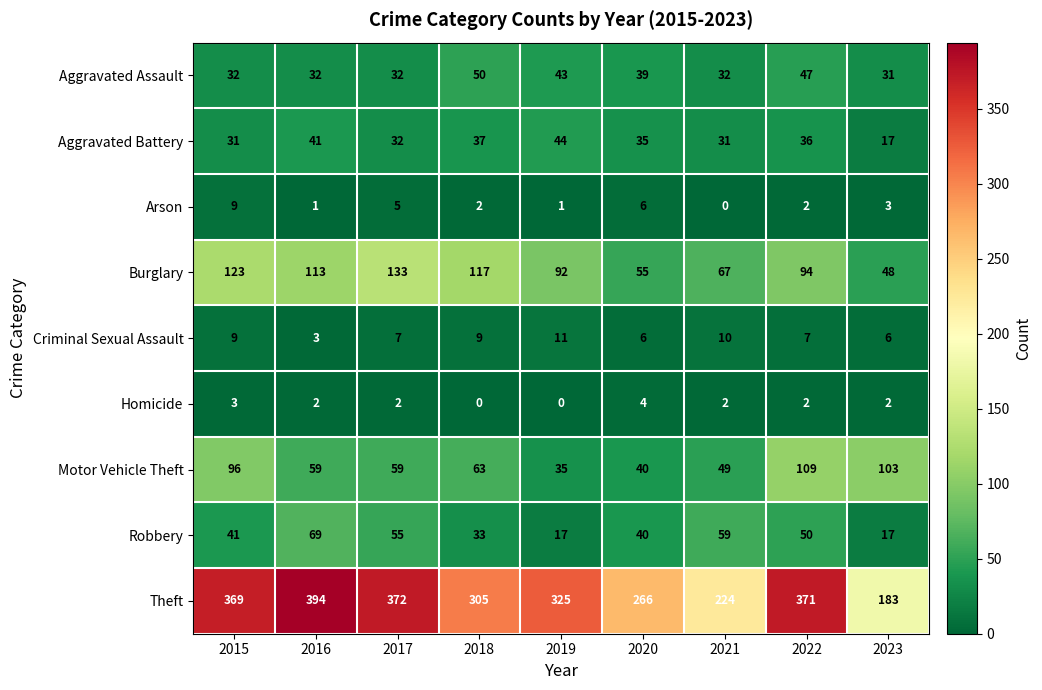

At how many categories does at least one series exceed 67?

9